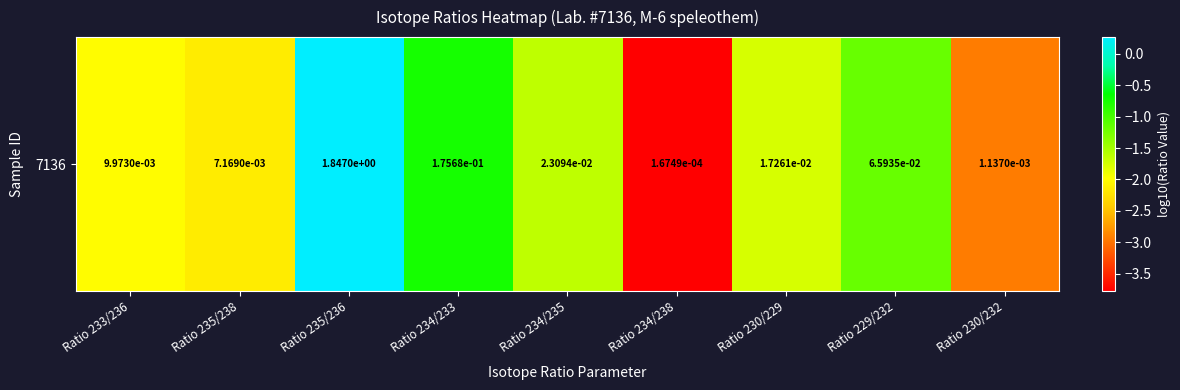

What is the difference between the second highest and second lowest values?

2.2